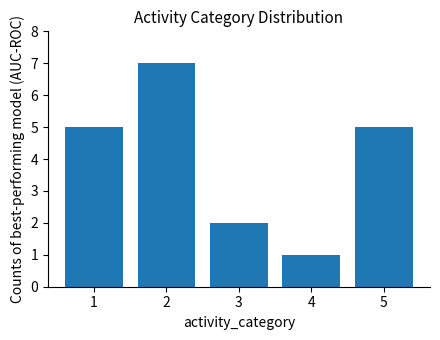

What is the maximum value shown in the chart?

7